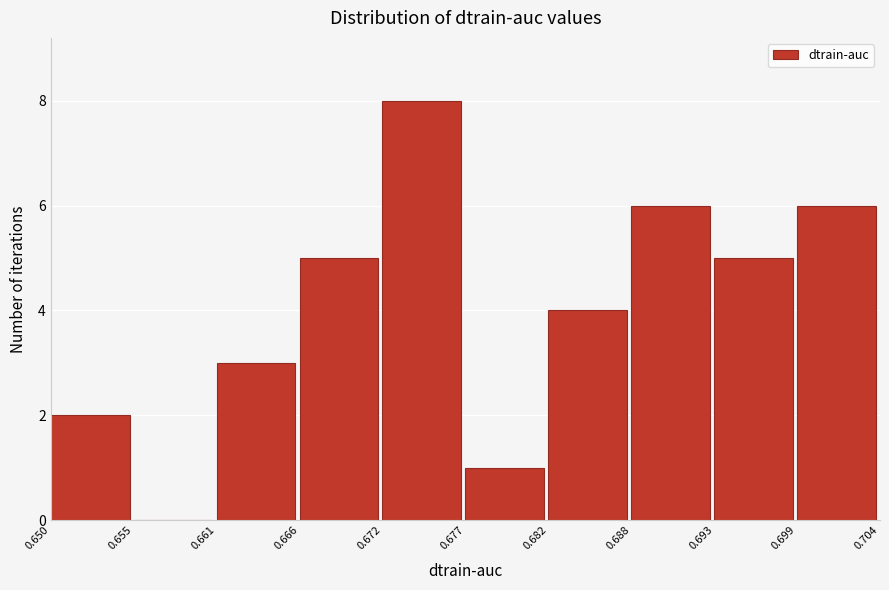

Reading left to right, list every bar in this chart as the range it spans on the x-axis followed by its height. The values are not printed on the chart, so give them approximately, as read against the axis.

0.650 to 0.655: 2
0.655 to 0.661: 0
0.661 to 0.666: 3
0.666 to 0.672: 5
0.672 to 0.677: 8
0.677 to 0.682: 1
0.682 to 0.688: 4
0.688 to 0.693: 6
0.693 to 0.699: 5
0.699 to 0.704: 6